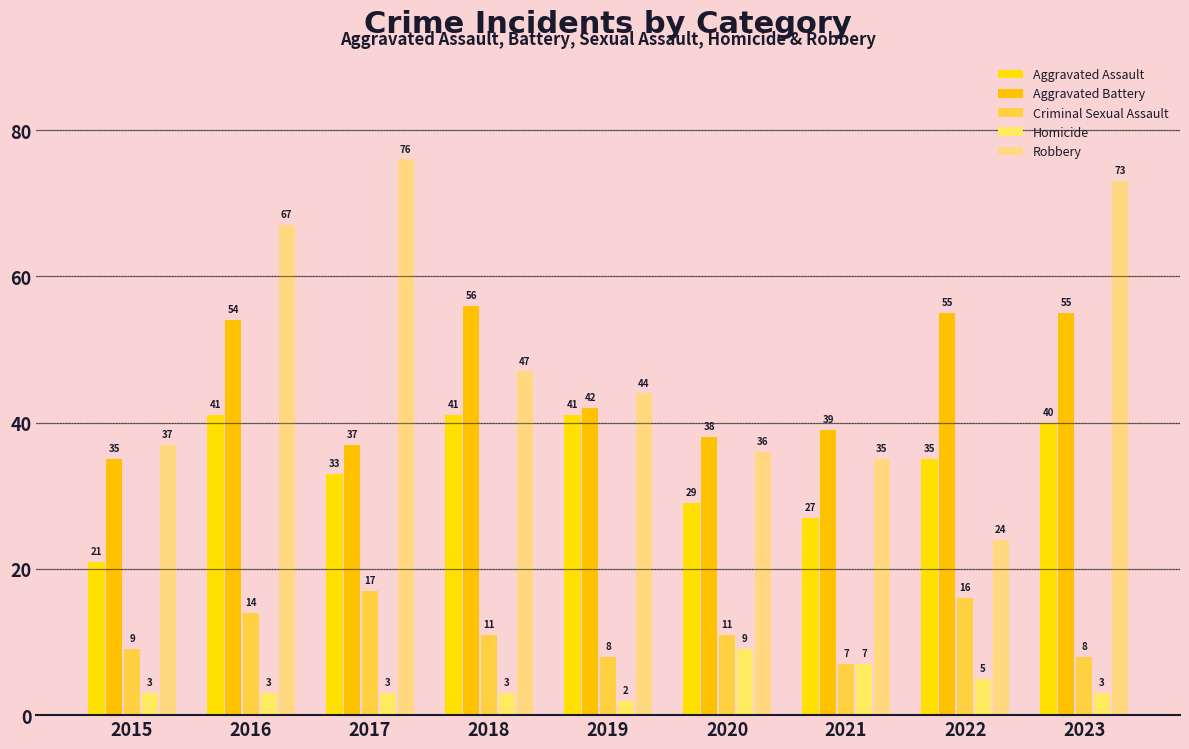

At which label does Aggravated Battery first exceed 42?

2016